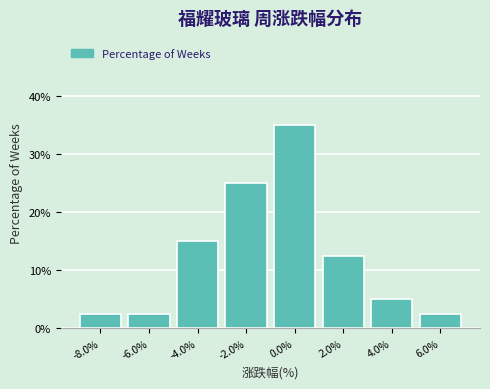

Reading left to right, list all the values displayed in this chart.

-8.0%=2.5	-6.0%=2.5	-4.0%=15.0	-2.0%=25.0	0.0%=35.0	2.0%=12.5	4.0%=5.0	6.0%=2.5